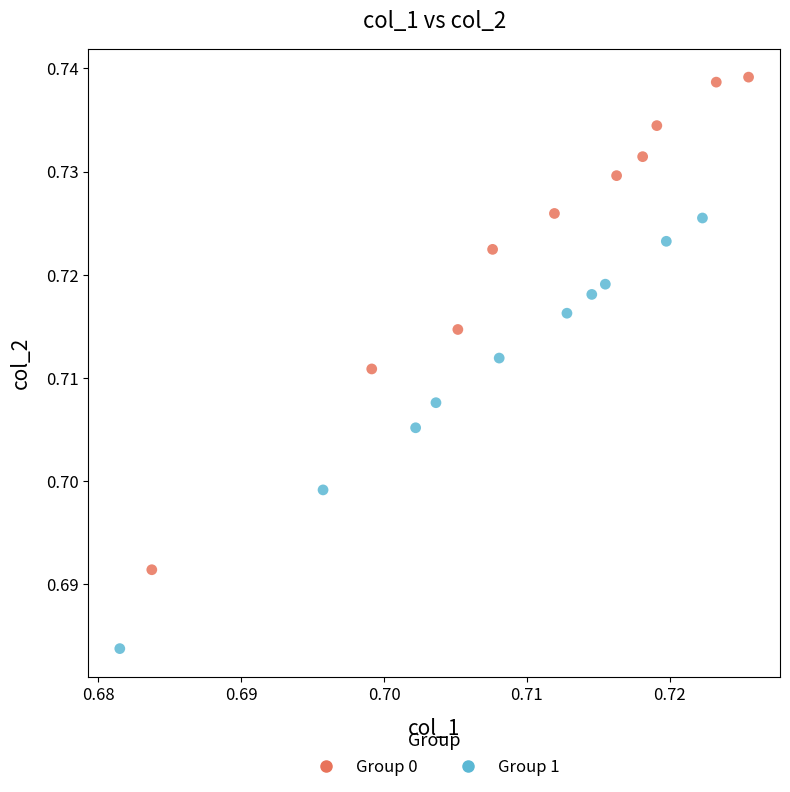

Which series reaches the maximum Y coordinate?

Group 0